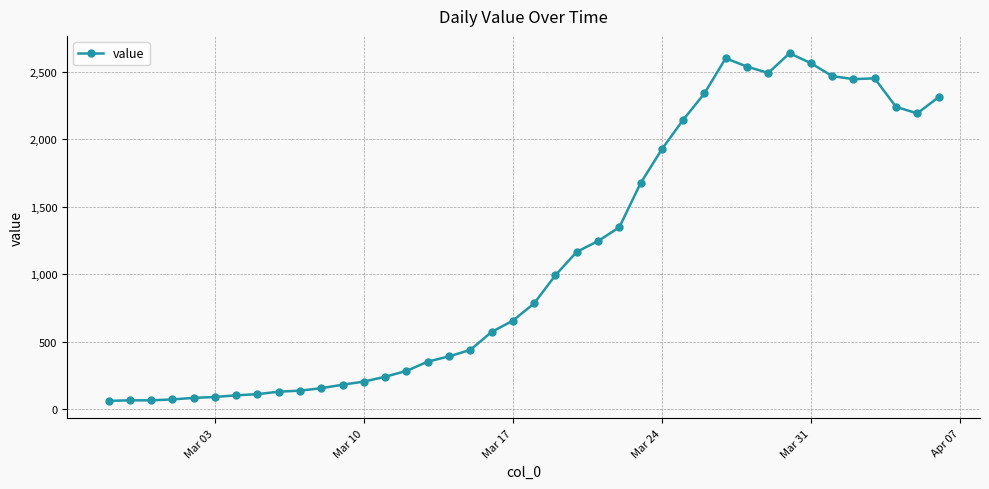

What is the minimum value shown in the chart?

61